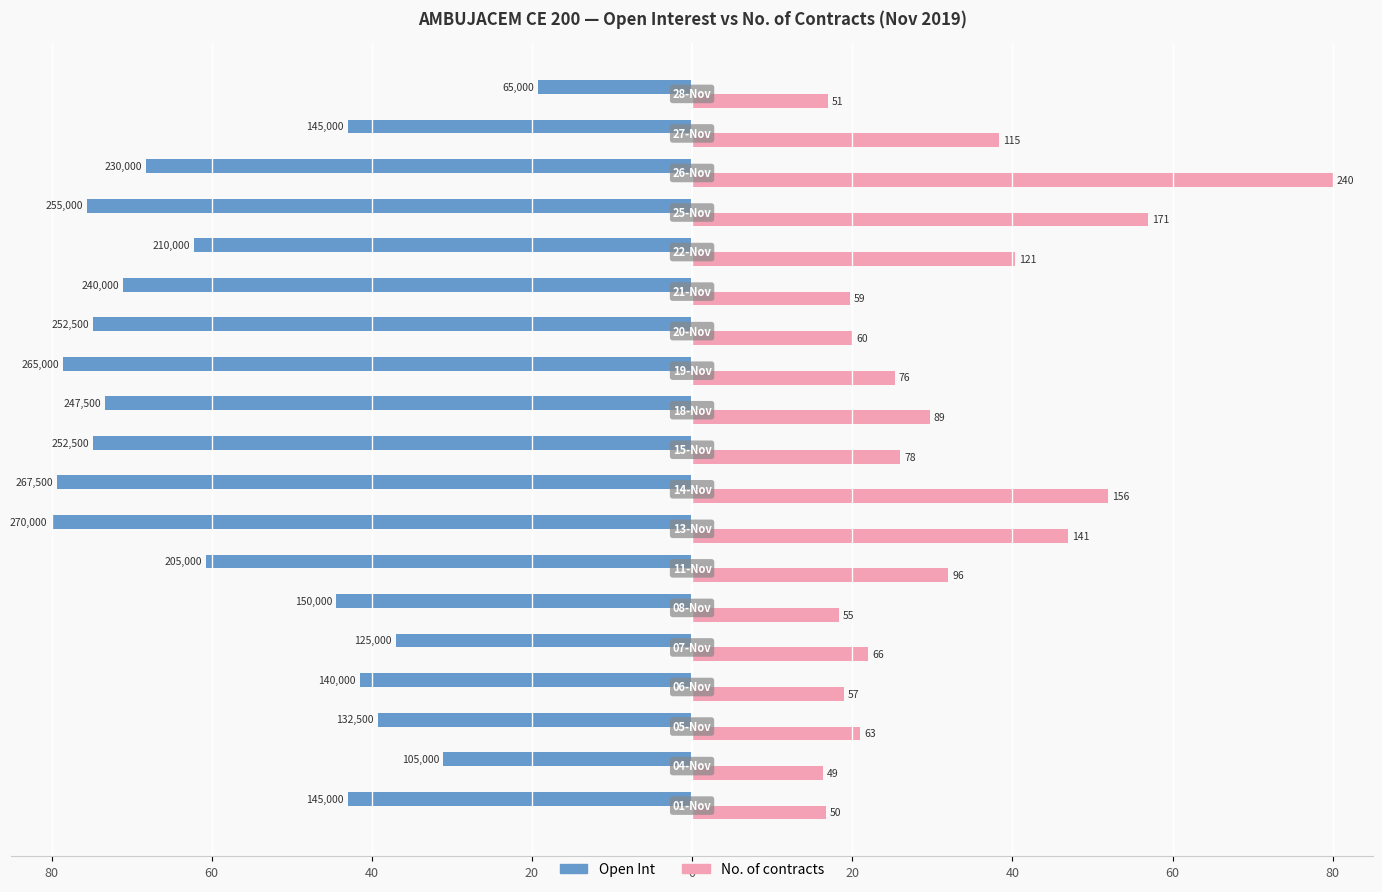

What is the value of the Open Int bar at the 3rd from the left?

-39.3